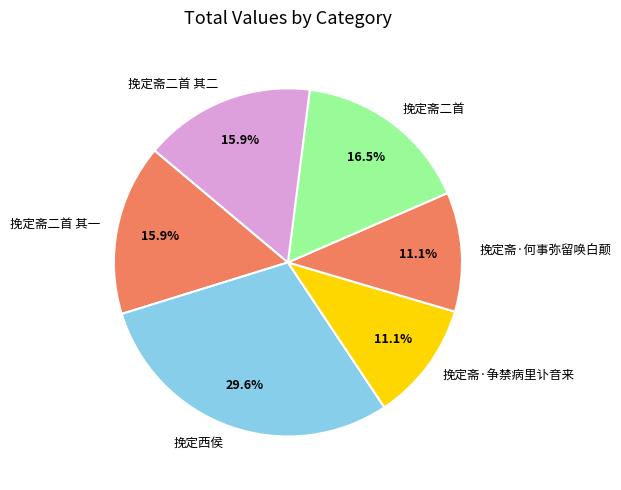

To the nearest percent, what is the difference between the 挽定斋·何事弥留唤白颠 and 挽定西侯 slice percentages?

18%